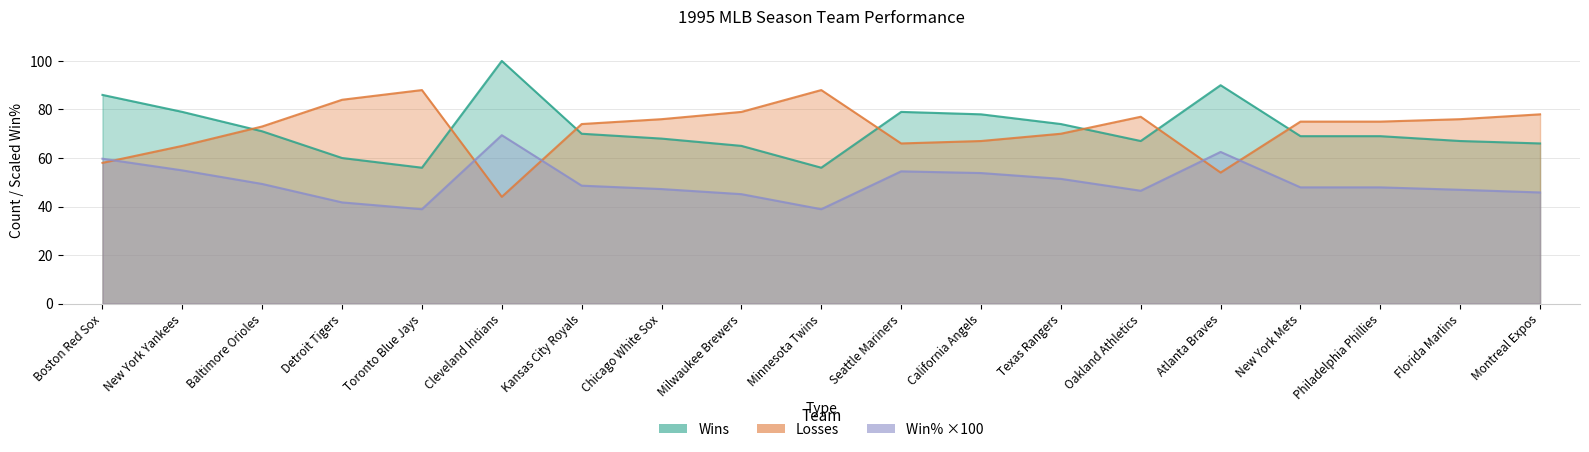

What is the label of the 13th point from the left?

Texas Rangers